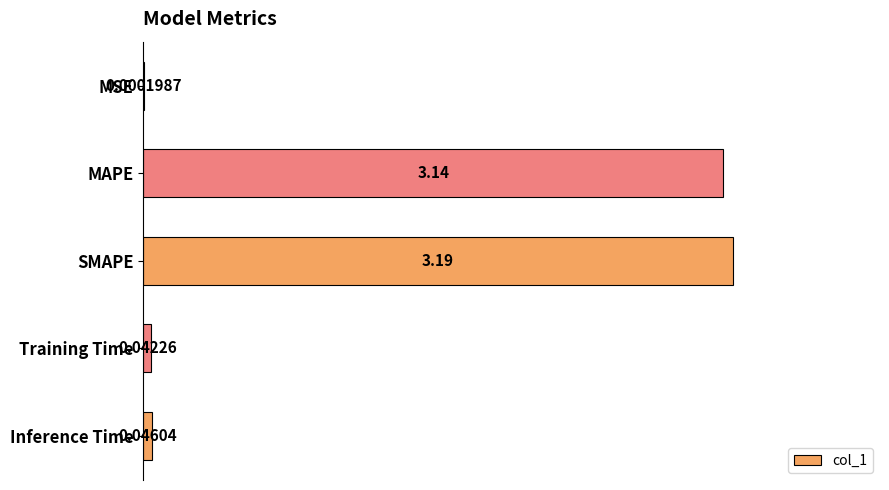

Where is the data nearest to the value 0?

MSE